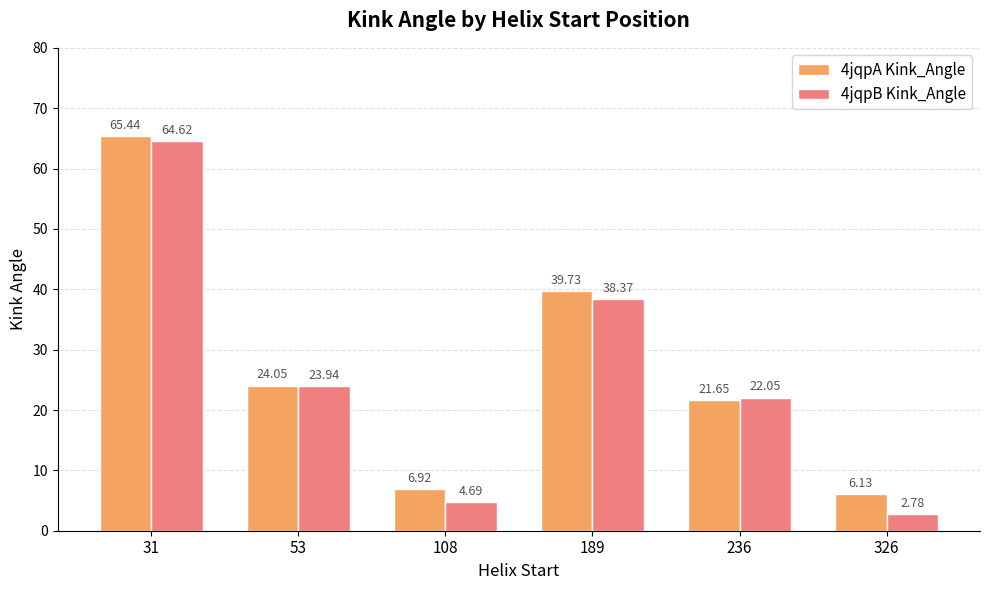

How many values in the 4jqpB Kink_Angle series are below 23?

3